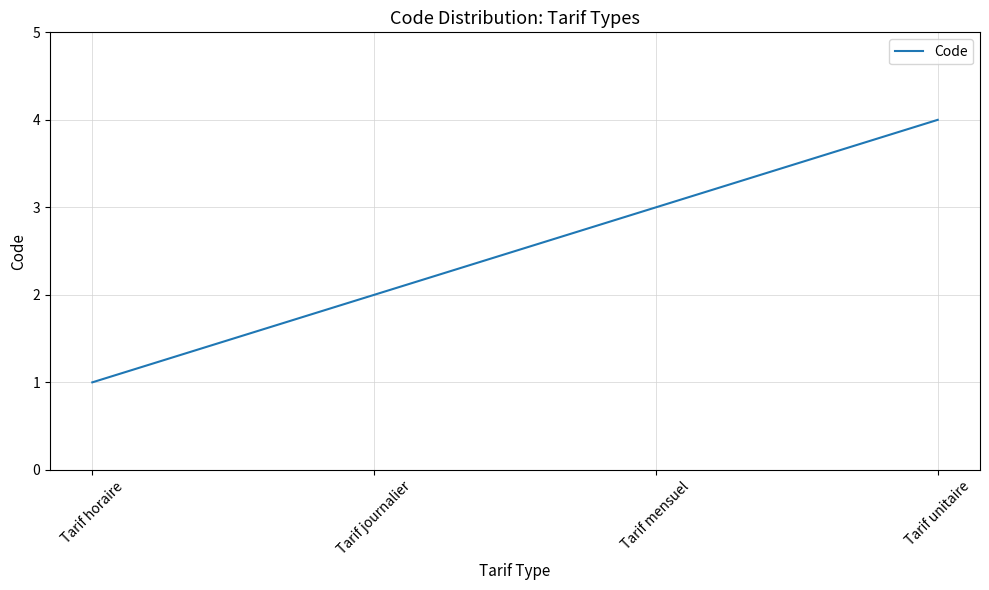

Which has a higher value, Tarif journalier or Tarif unitaire?

Tarif unitaire